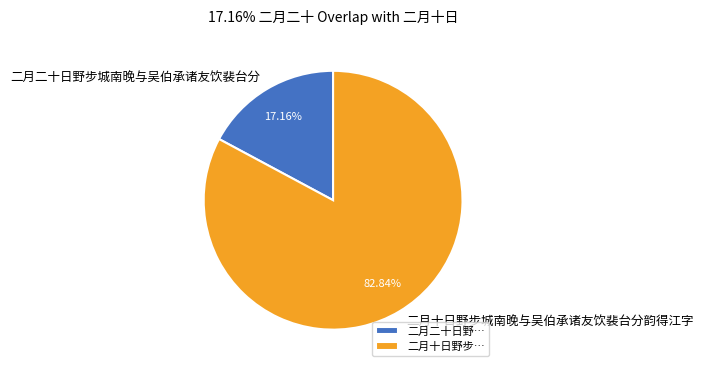

To the nearest percent, what is the average slice percentage?

50%